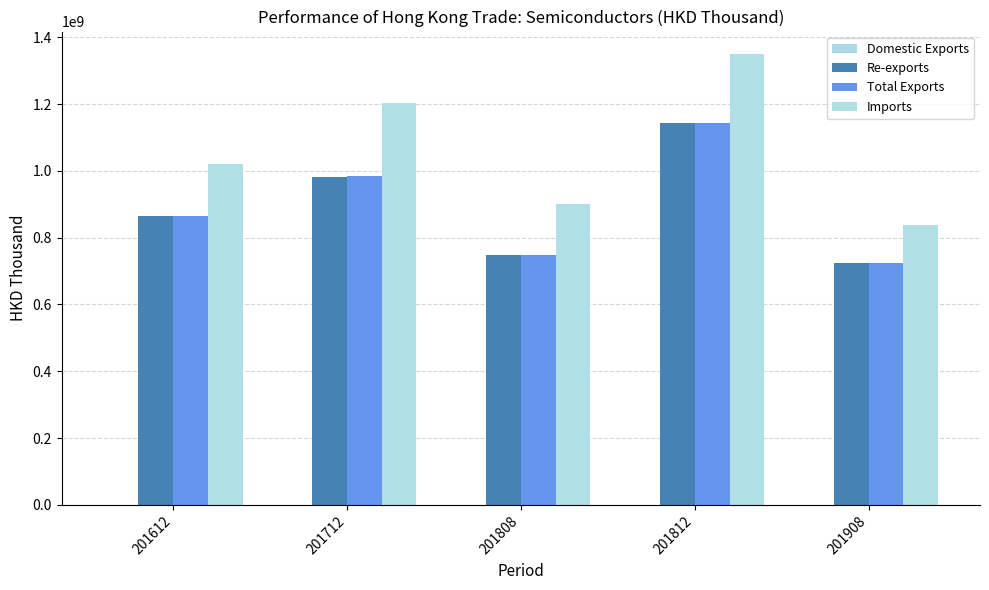

Are the bars grouped side by side (vs. stacked)?

Yes